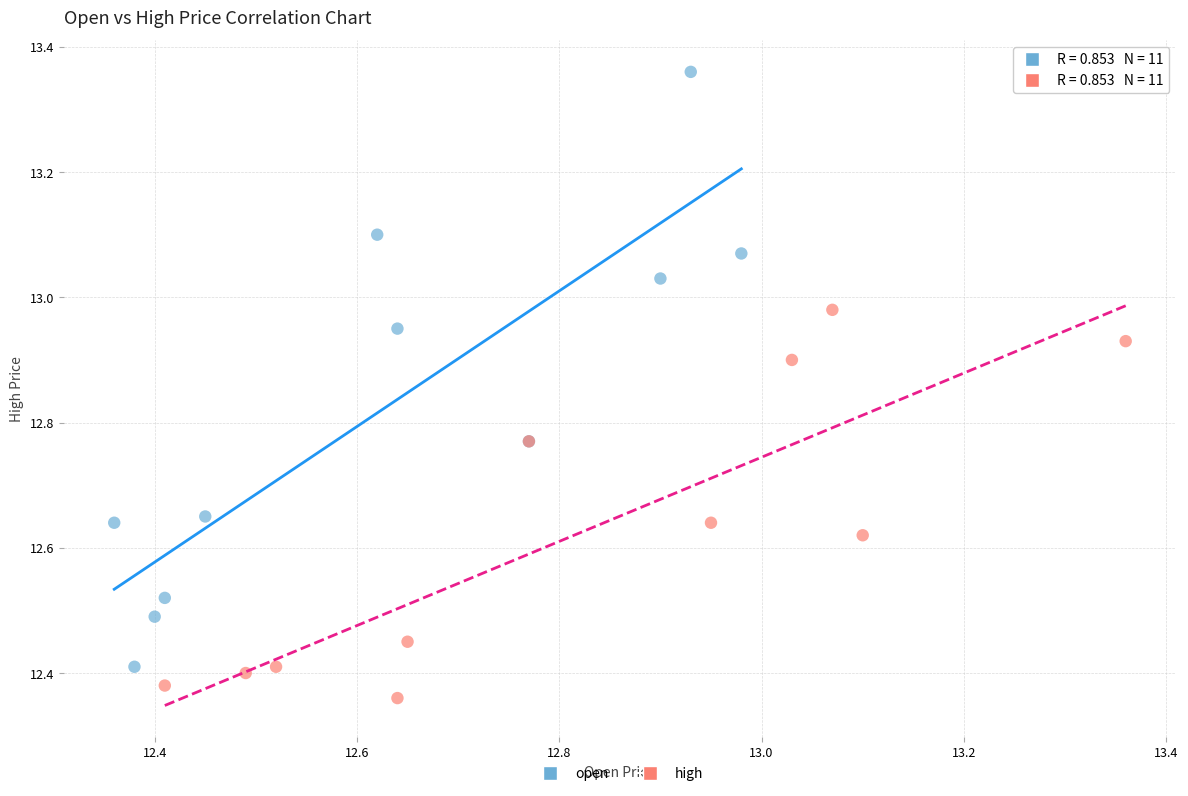

Which series reaches the maximum Y coordinate?

open